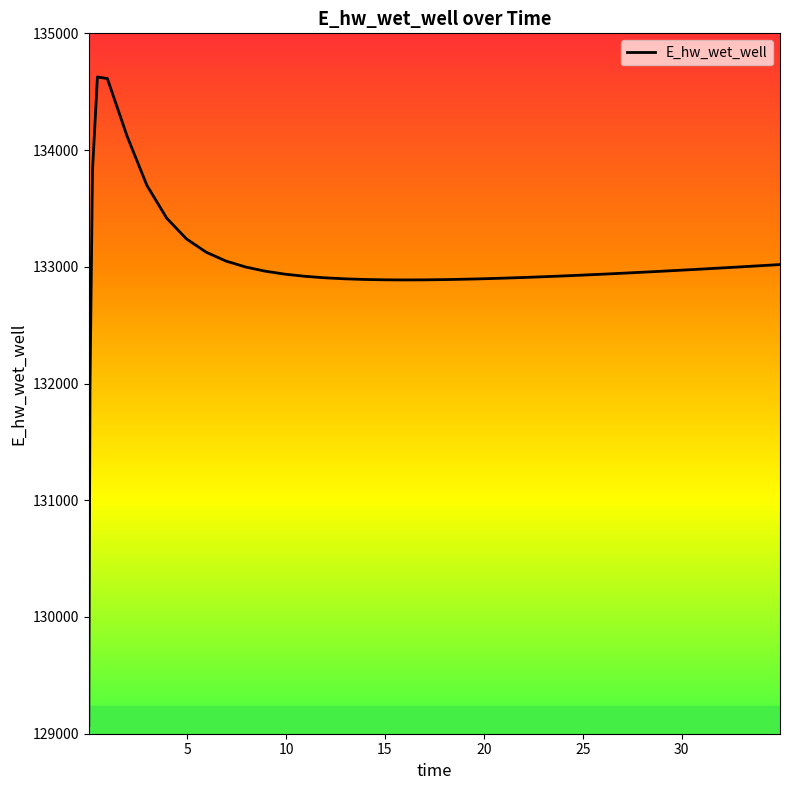

What is the difference between the maximum and minimum values?

5556.1